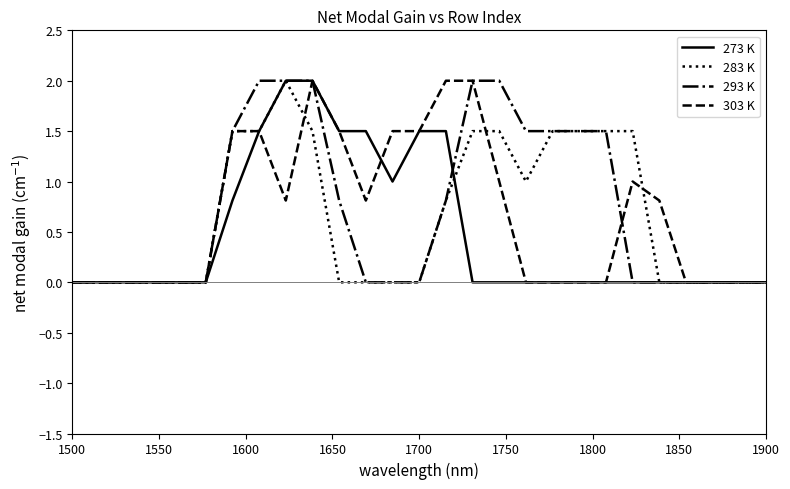

What is the highest value of the 293 K series?

2.0